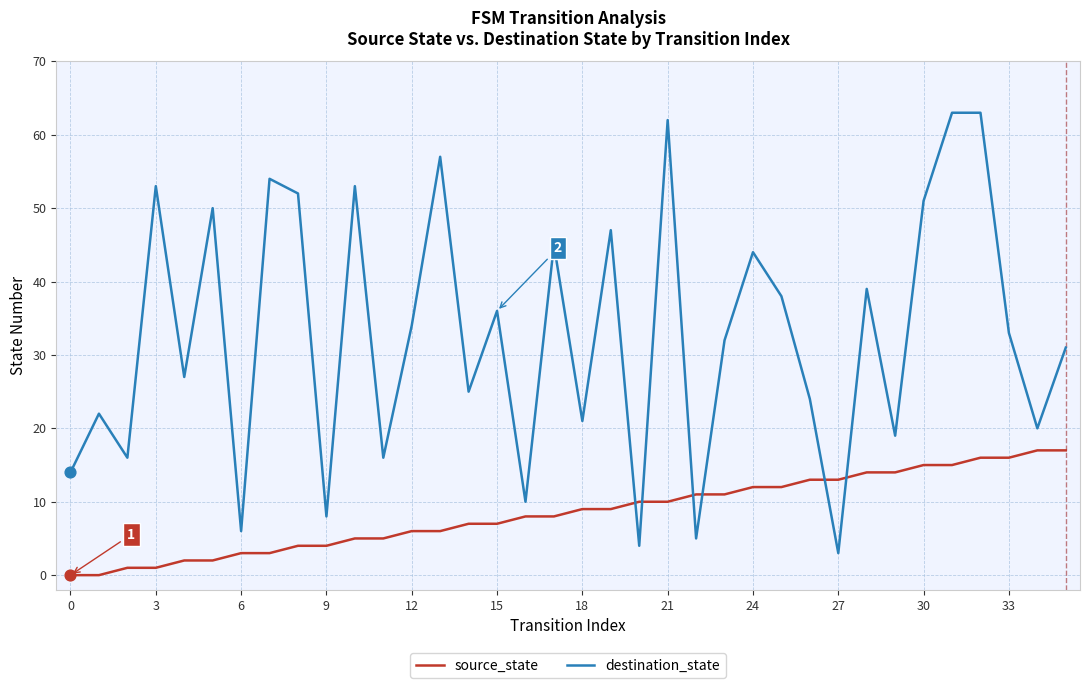

Which series has the largest total across all categories?

destination_state